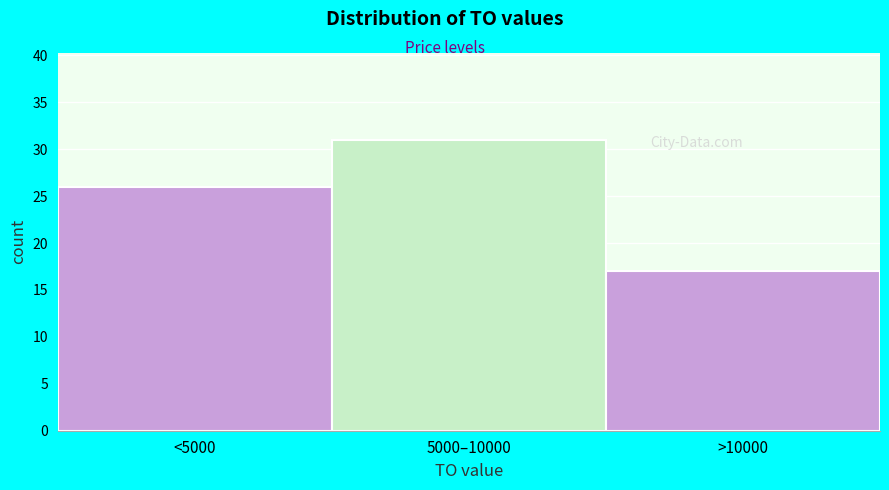

Reading left to right, list all the values displayed in this chart.

26	31	17